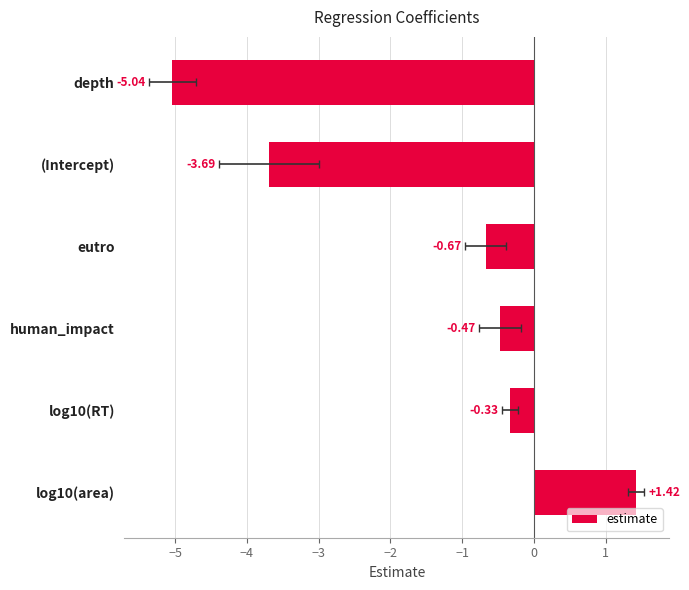

How many distinct data groups are displayed?

1